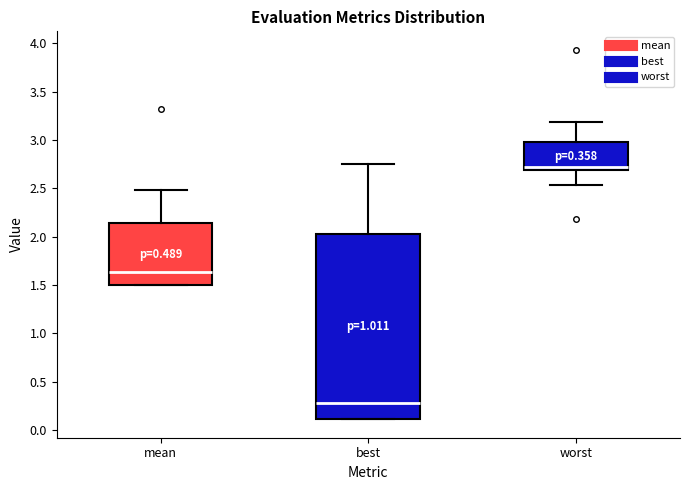

Which box has the highest median line?

worst